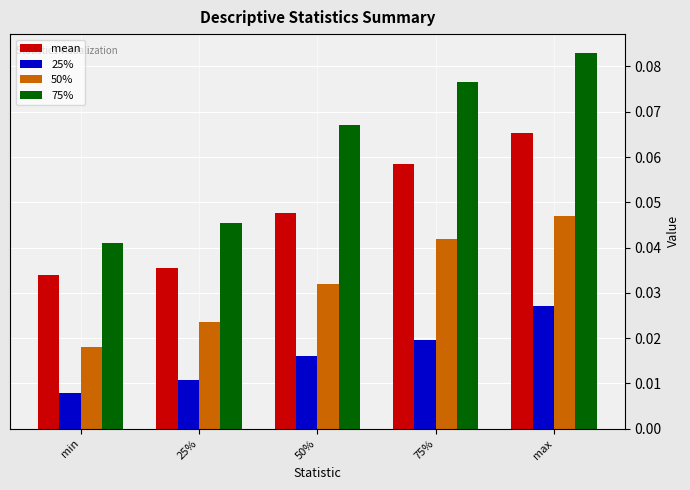

Which series has the widest spread of values?

75%